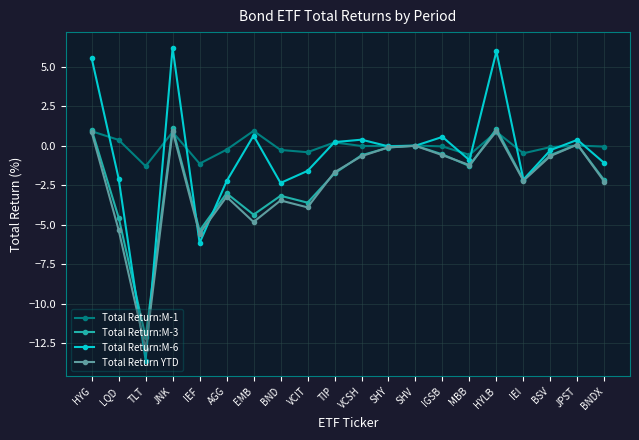

What position from the right is HYG?

20